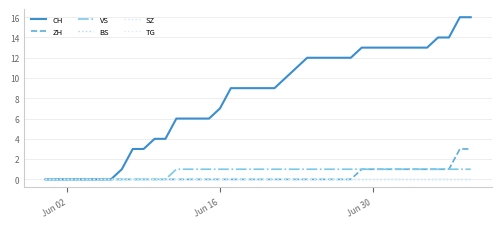

What is the difference between the second highest and second lowest values in the VS series?

1